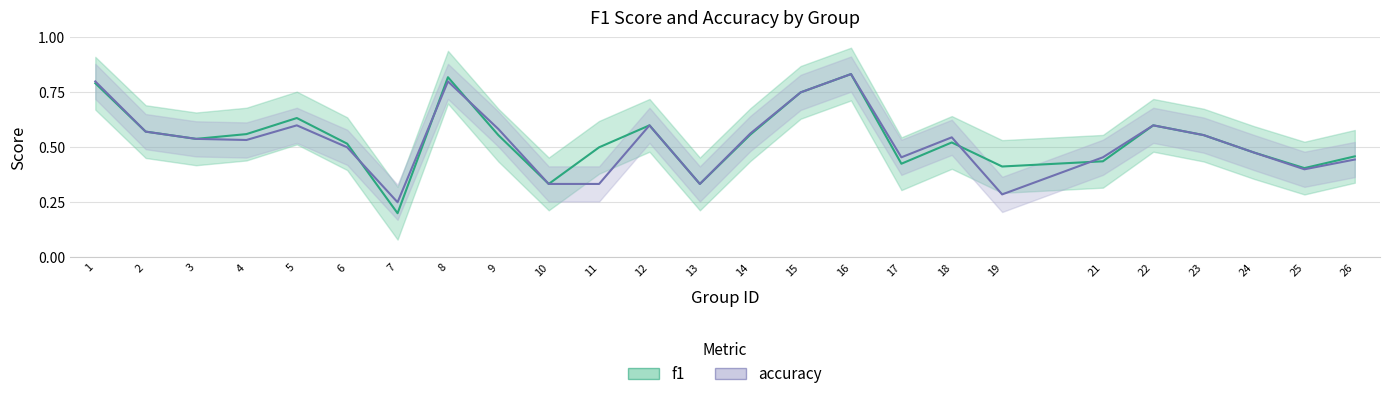

What is the total value across all series at 2?

1.1